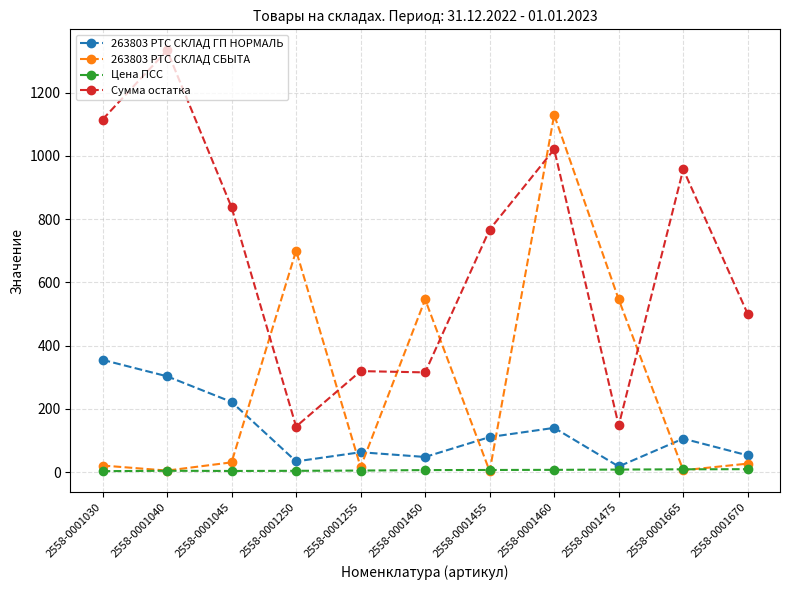

Between 2558-0001040 and 2558-0001475, which series saw the biggest shift?

Сумма остатка